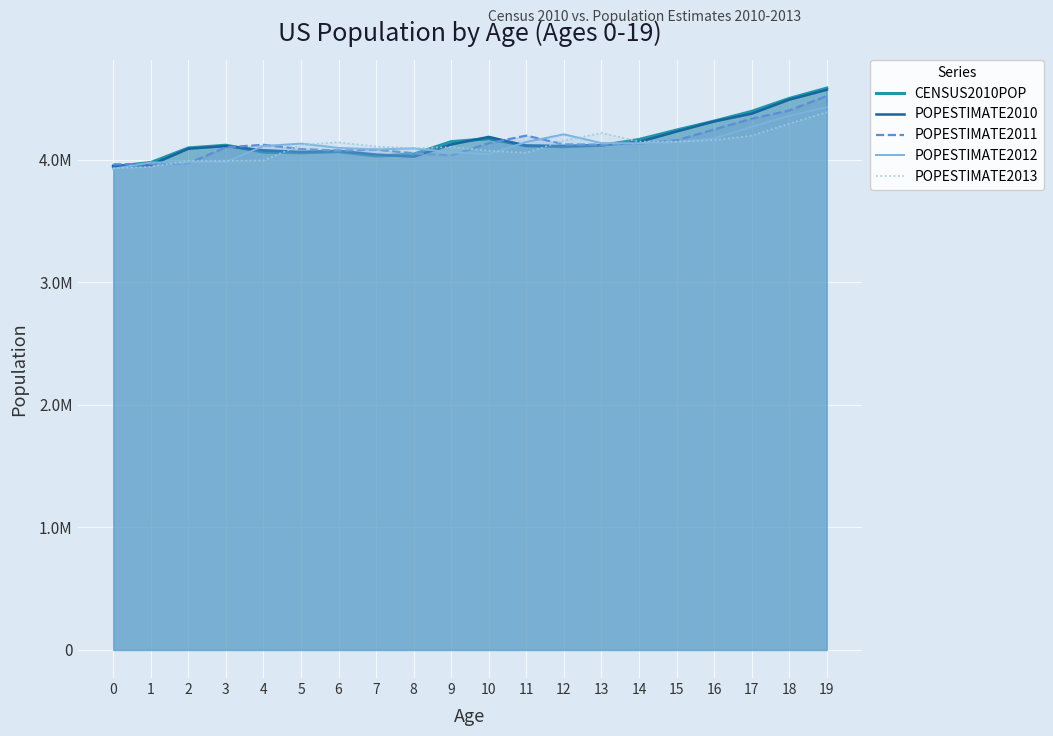

List the series in order of their peak value, highest first.

CENSUS2010POP, POPESTIMATE2010, POPESTIMATE2011, POPESTIMATE2012, POPESTIMATE2013